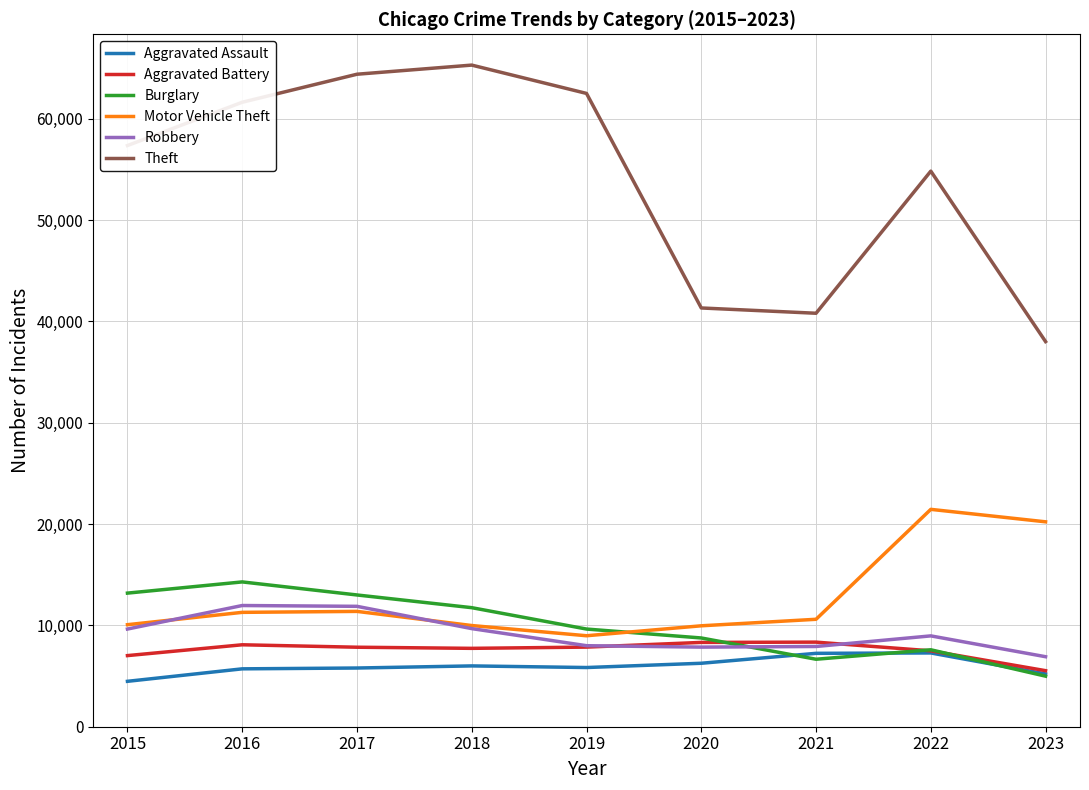

List the series in order of their peak value, lowest first.

Aggravated Assault, Aggravated Battery, Robbery, Burglary, Motor Vehicle Theft, Theft